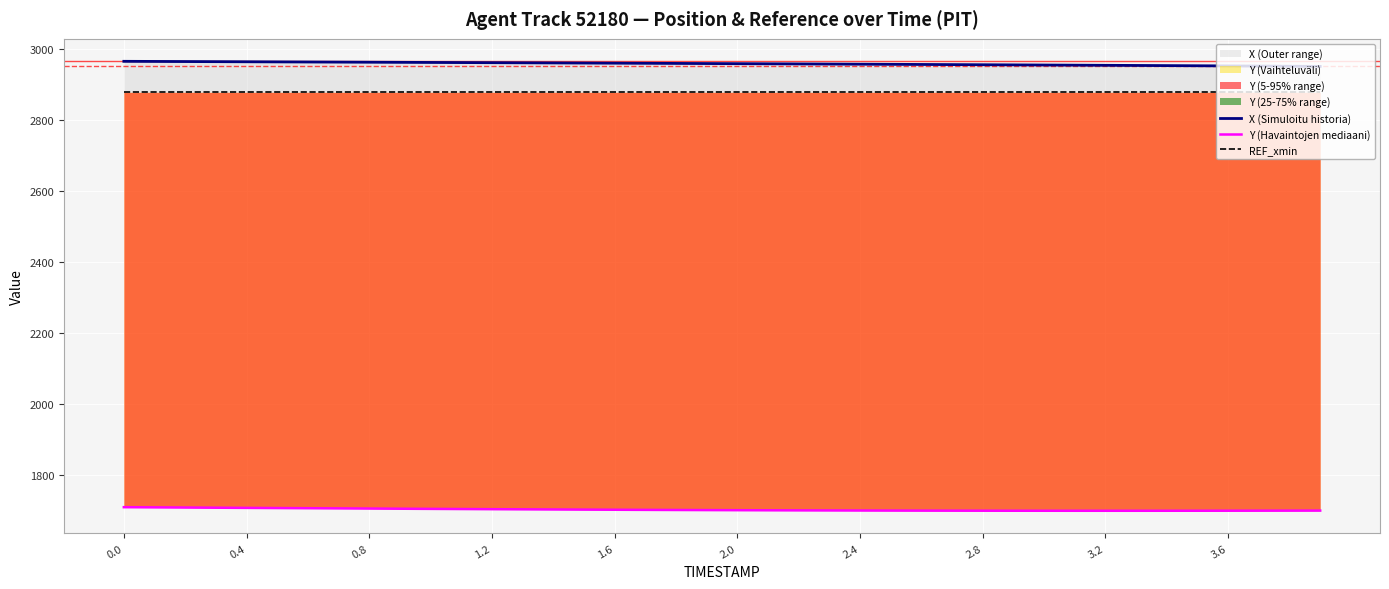

The Y (Havaintojen mediaani) series shows 2783.3 at 13. True or false?

False